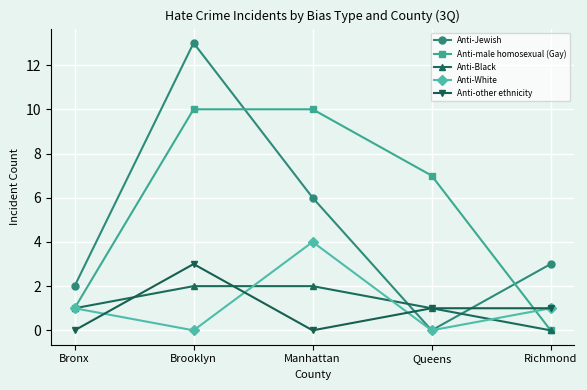

What is the average value of the Anti-male homosexual (Gay) series?

6